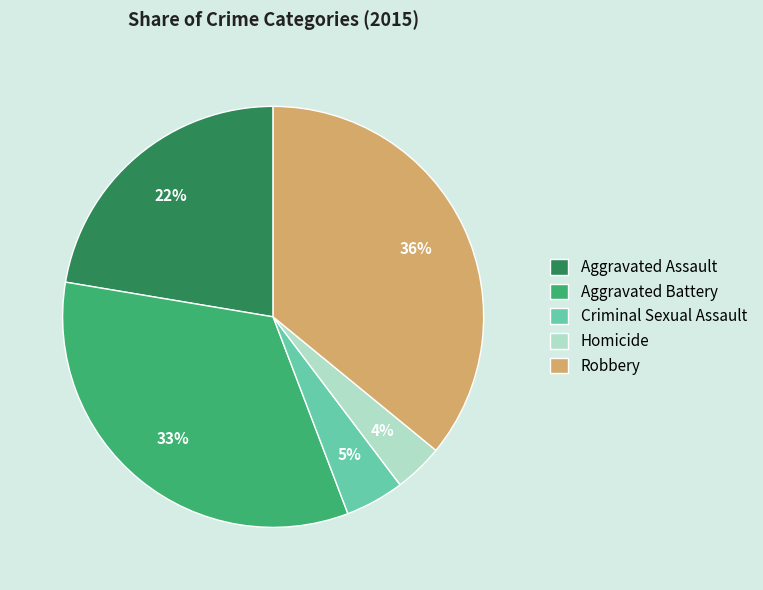

The Aggravated Assault slice represents 22% of the pie. True or false?

True